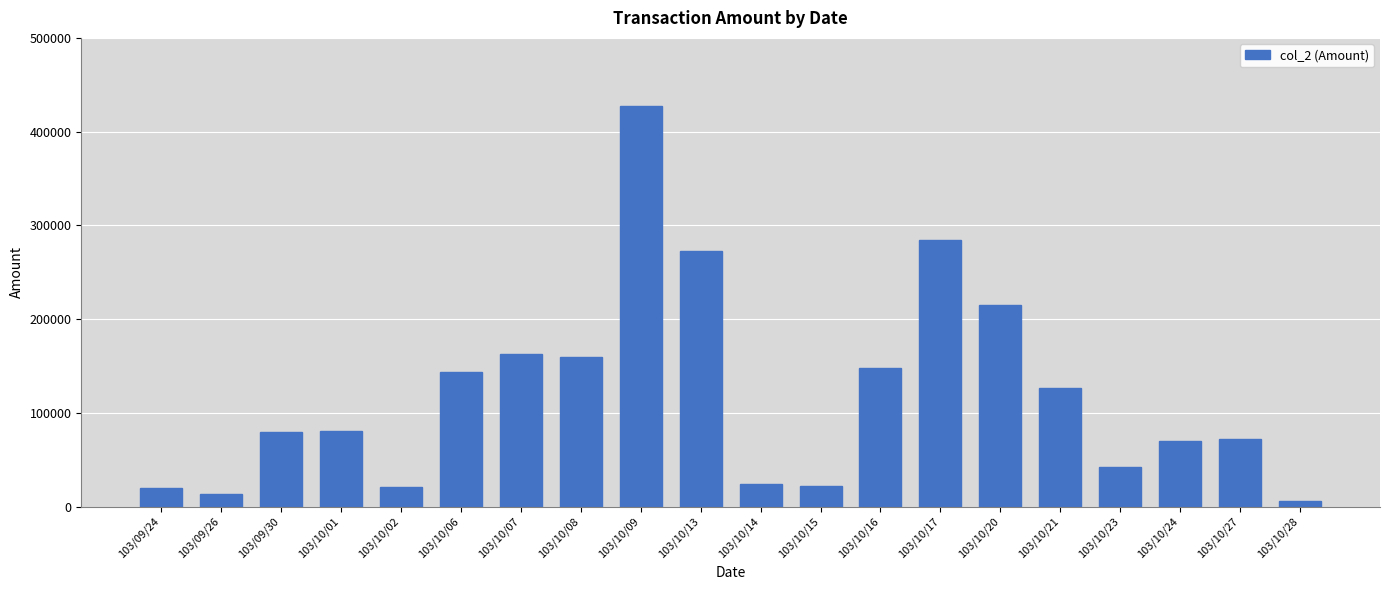

How many values are below 80960?

10